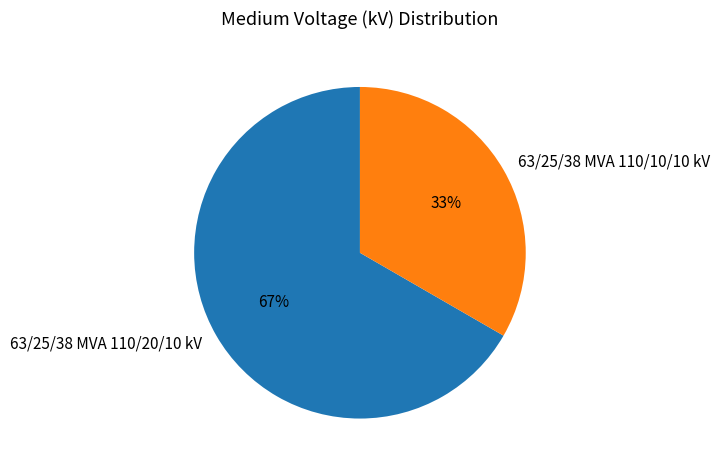

To the nearest percent, what portion does 63/25/38 MVA 110/20/10 kV represent?

67%